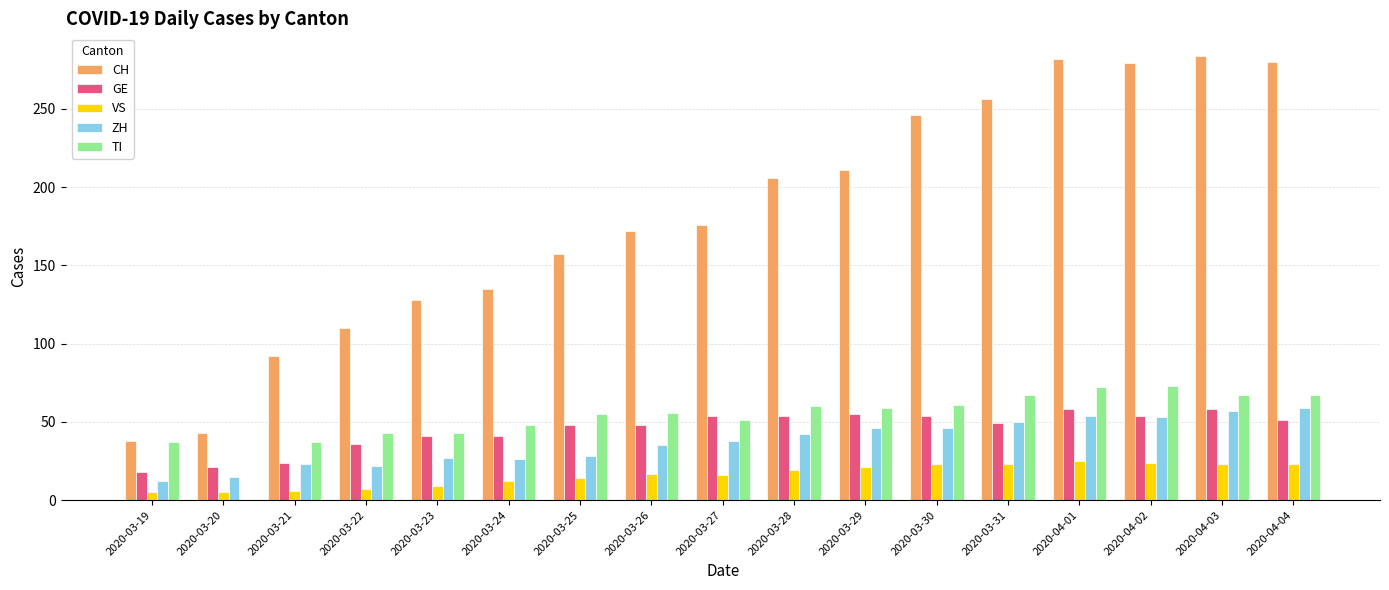

Are the bars grouped side by side (vs. stacked)?

Yes